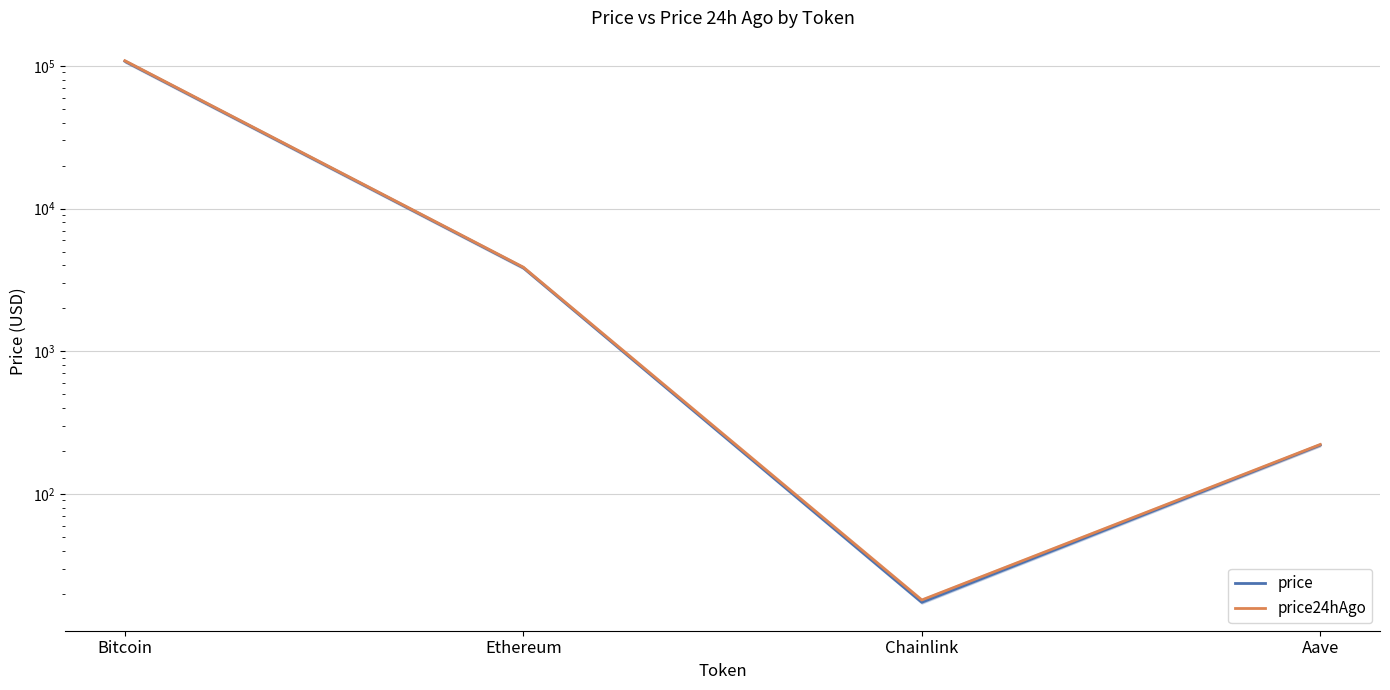

Which series has the largest range (max minus min)?

price24hAgo